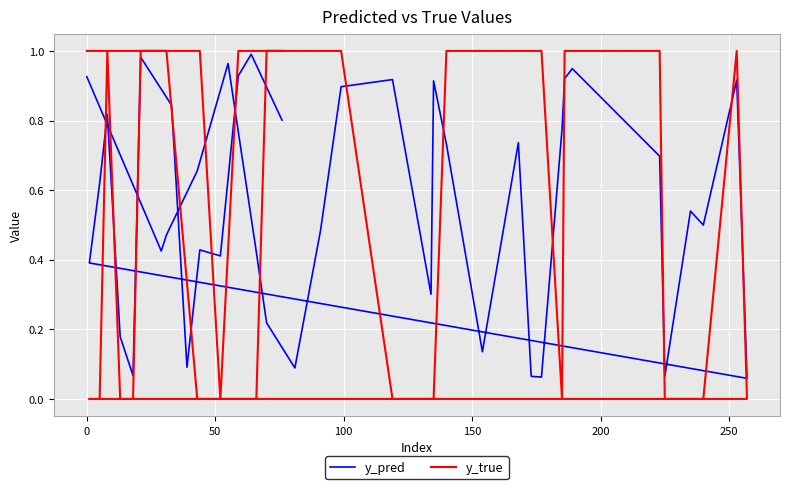

What is the average value of the y_true series?

0.6